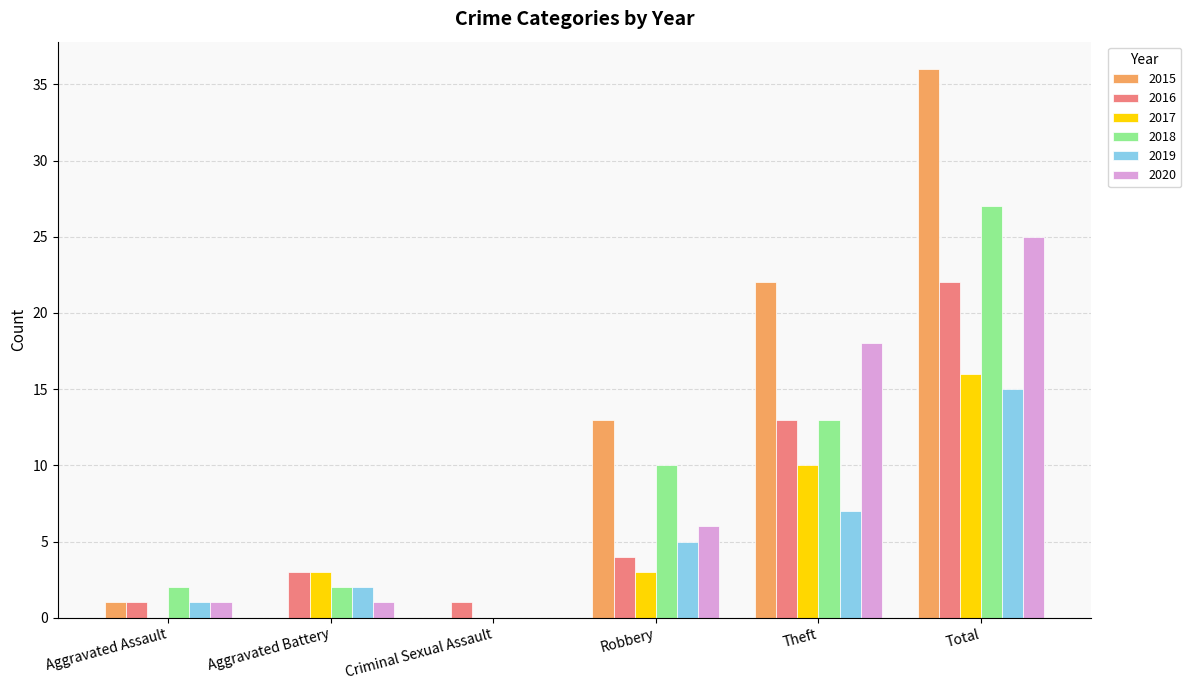

Which series changed the most between Criminal Sexual Assault and Robbery?

2015